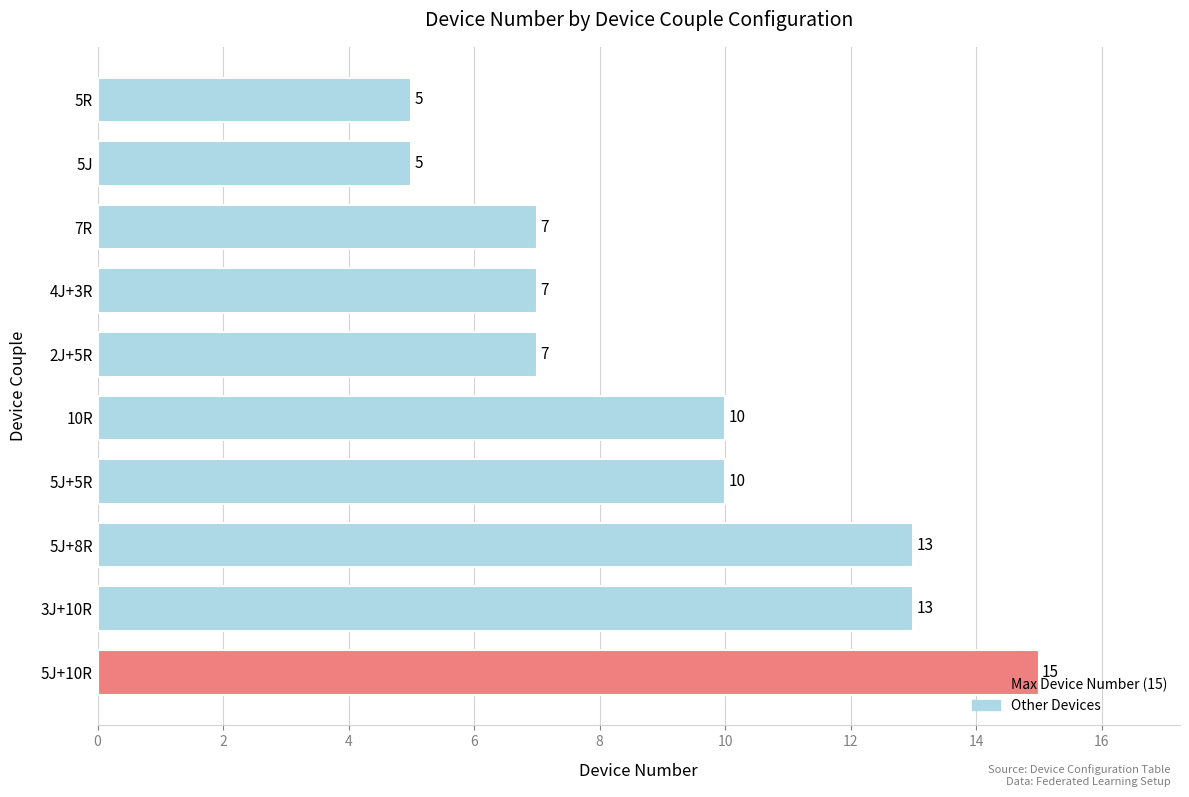

How many values are between 7 and 13?

7